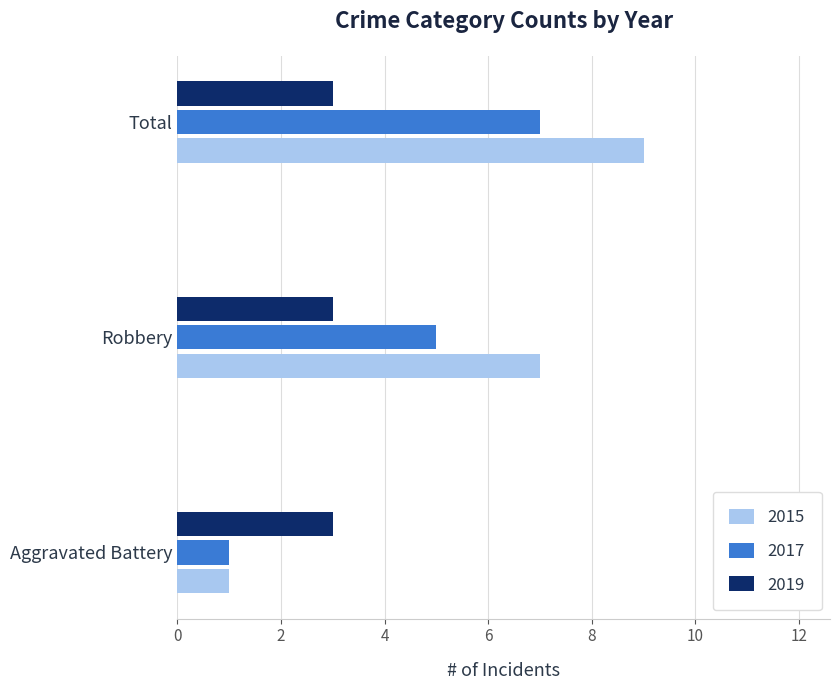

How many values in the 2017 series are below 5?

1